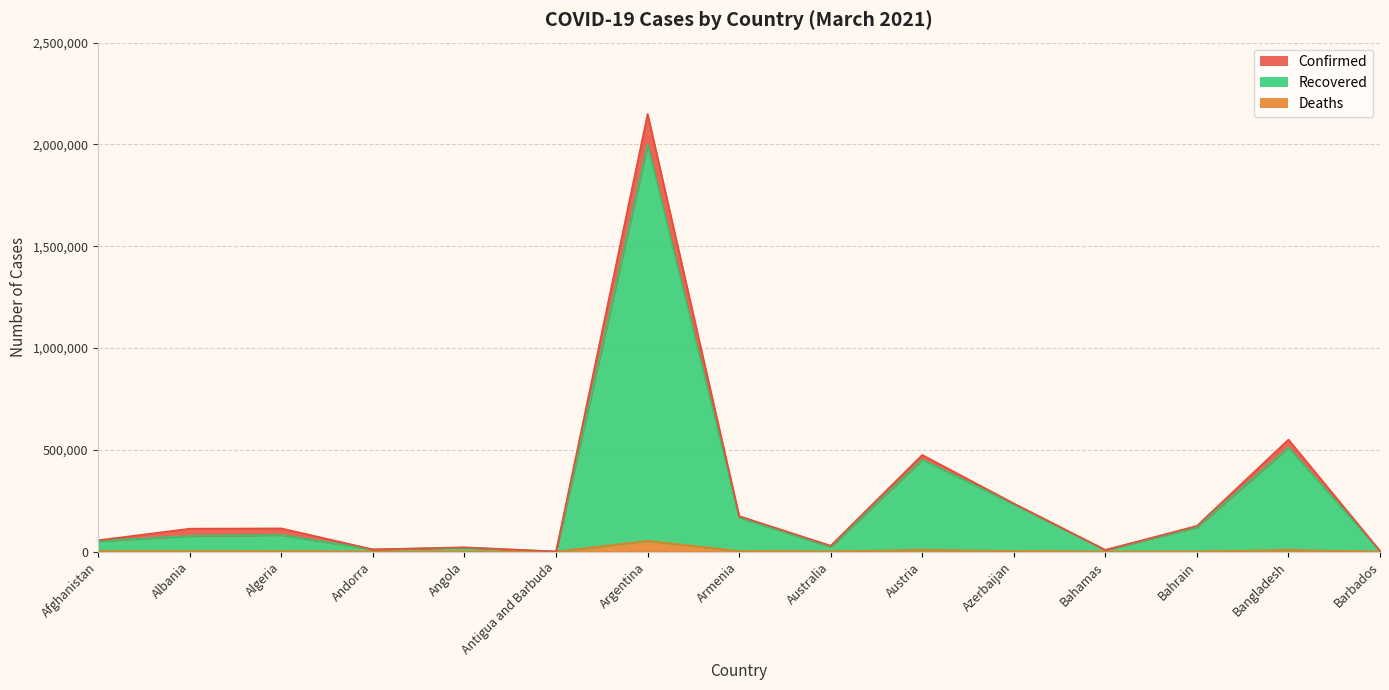

What is the label of the 7th point from the left?

Argentina